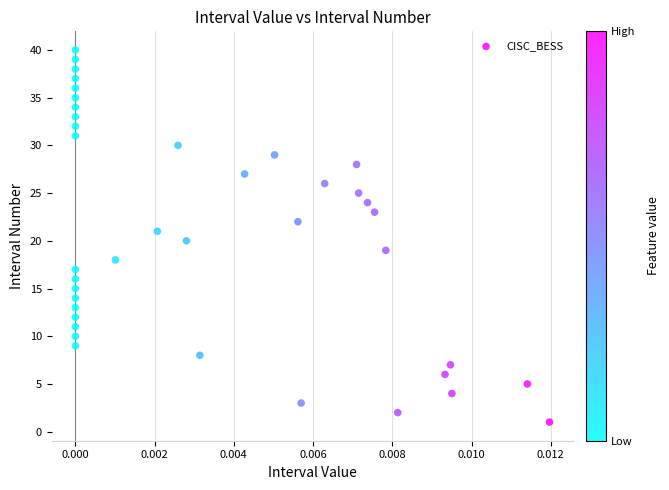

What is the range of Y values (max minus min)?

39